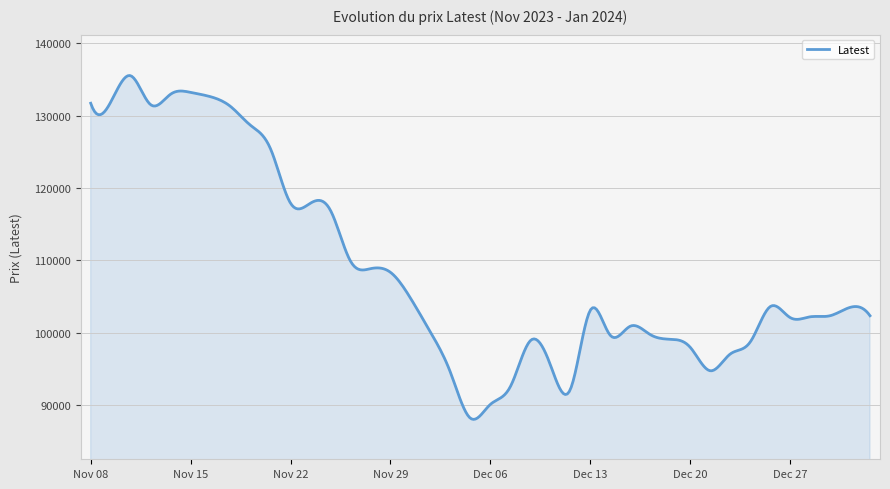

What is the greatest value displayed?

135529.4